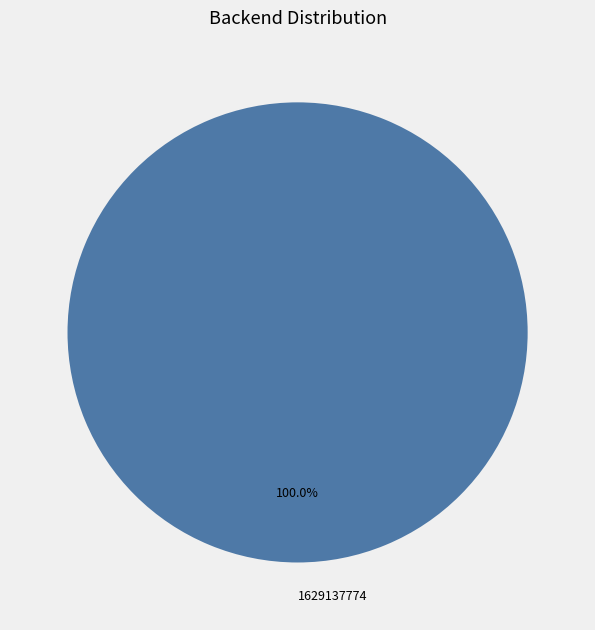

Does 1629137774 account for over 50% of the chart?

Yes